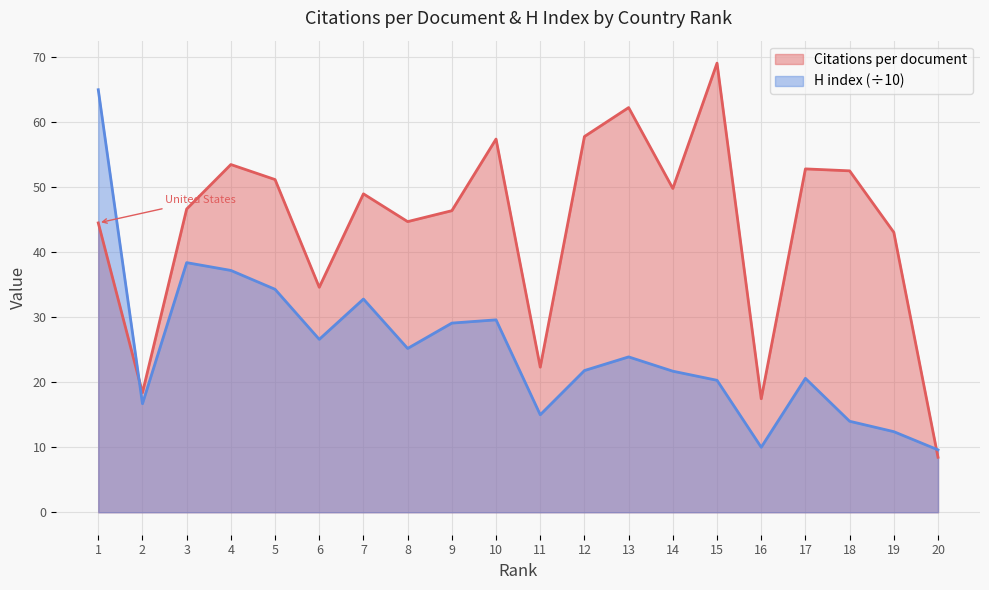

How many lines are shown in the chart?

2